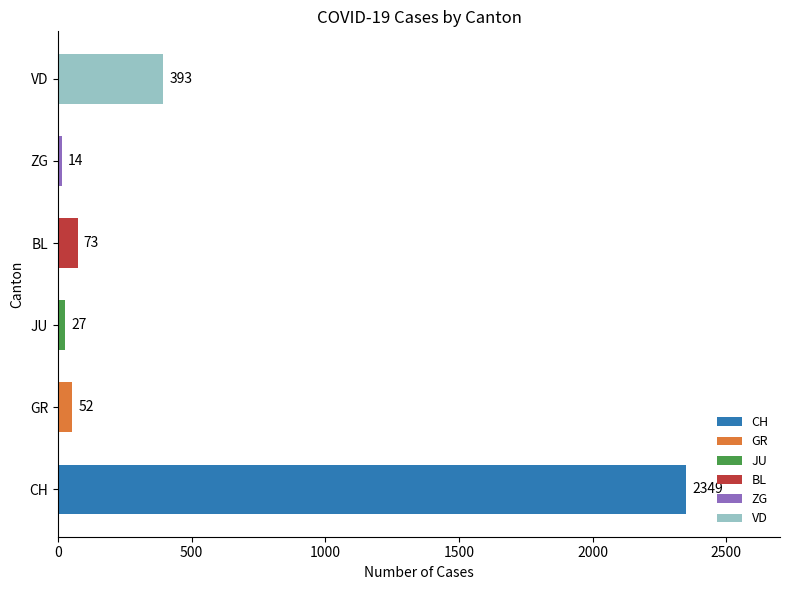

What value does the data have at JU?

27